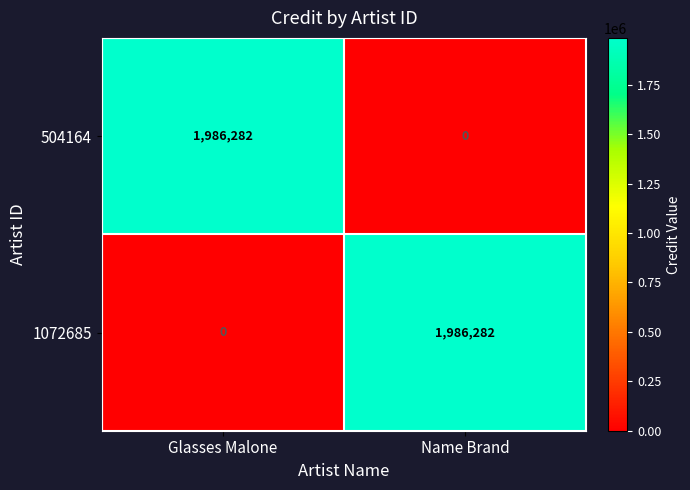

What is the total value across all series at Name Brand?

1986282